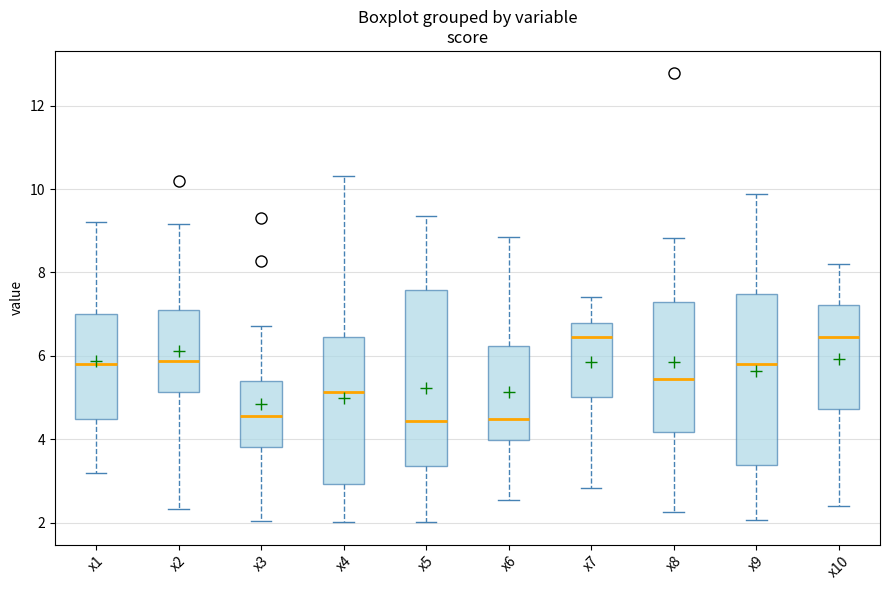

Where does the lower whisker of the box for x5 end on the y-axis? The values are not printed on the chart, so give them approximately, as read against the axis.

2.0